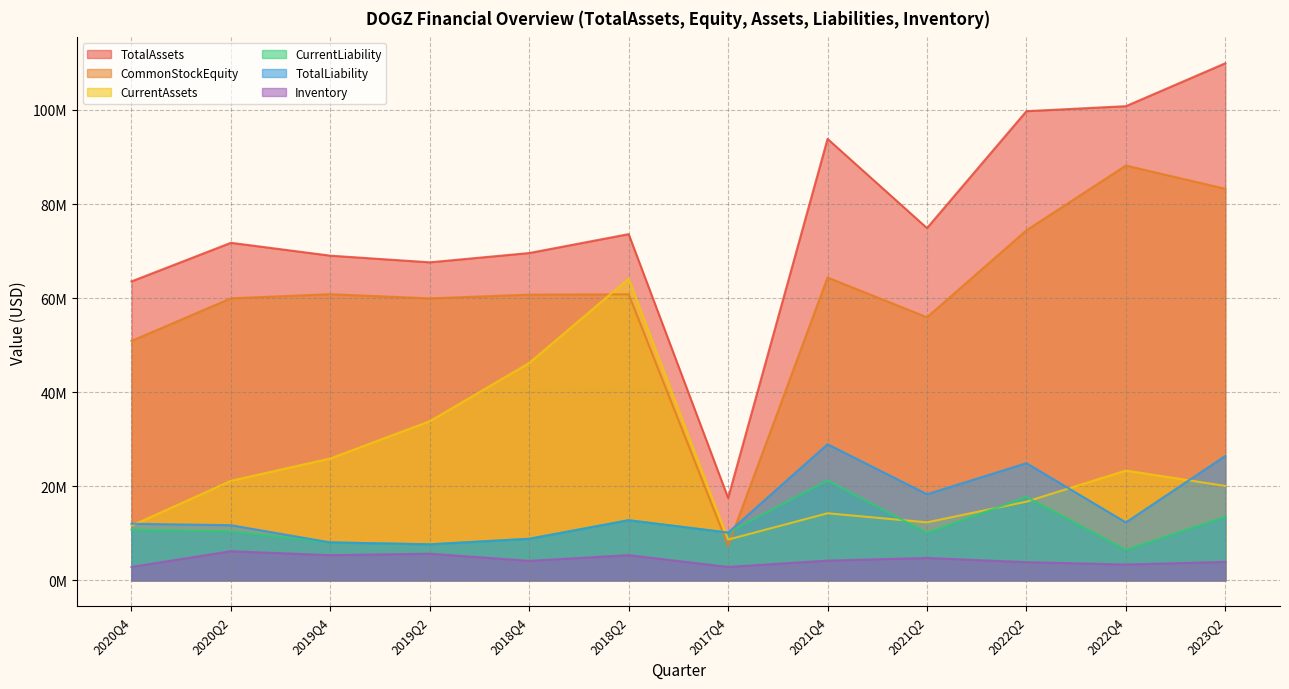

Does the chart display data point markers on the line(s)?

No